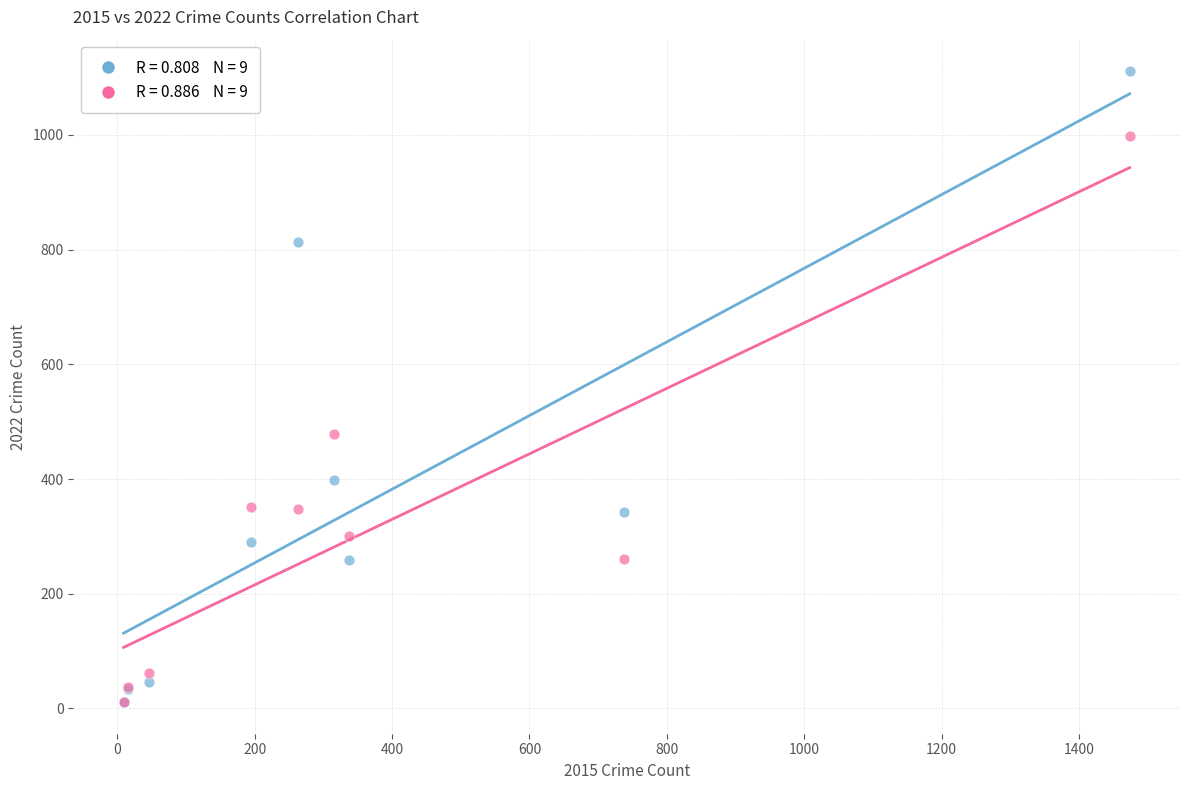

Across all series, what Y value is closest to 561?

479